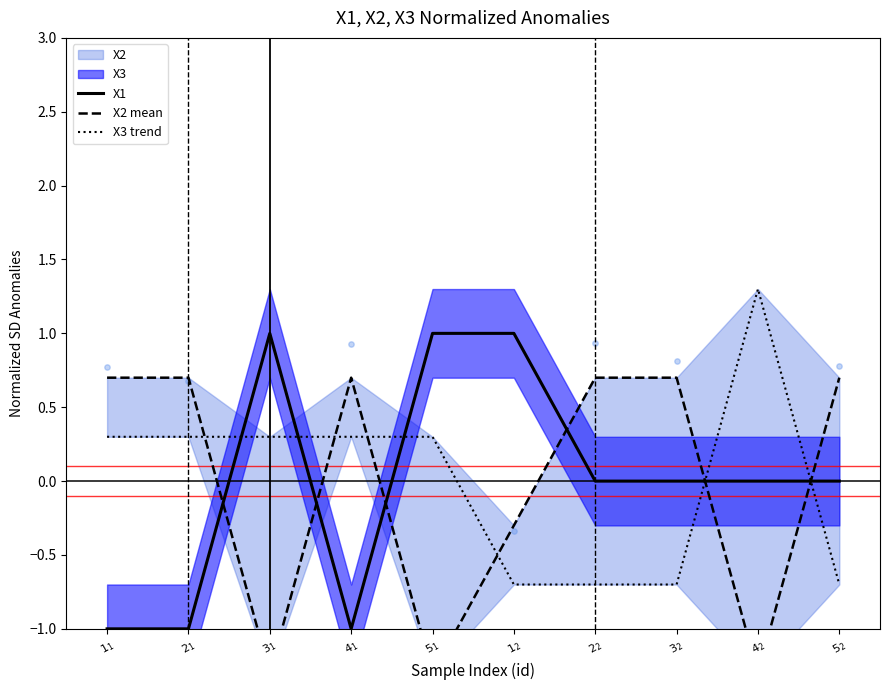

Which series reaches the maximum Y coordinate?

X3 trend